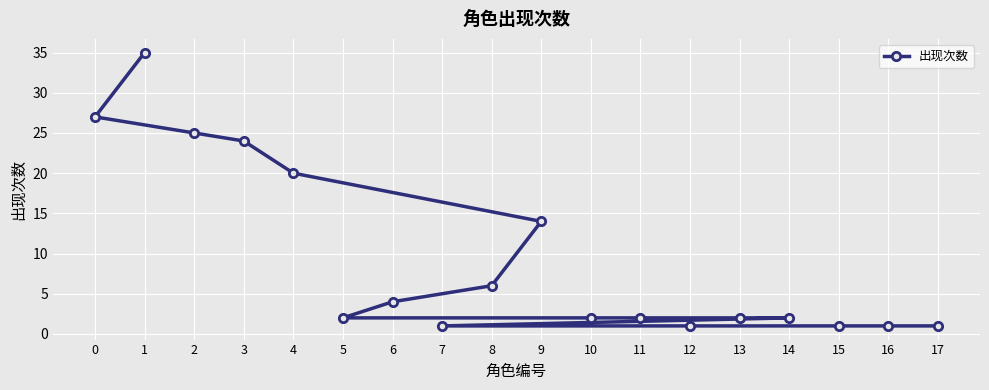

The chart shows a value of 10 at 9. True or false?

False